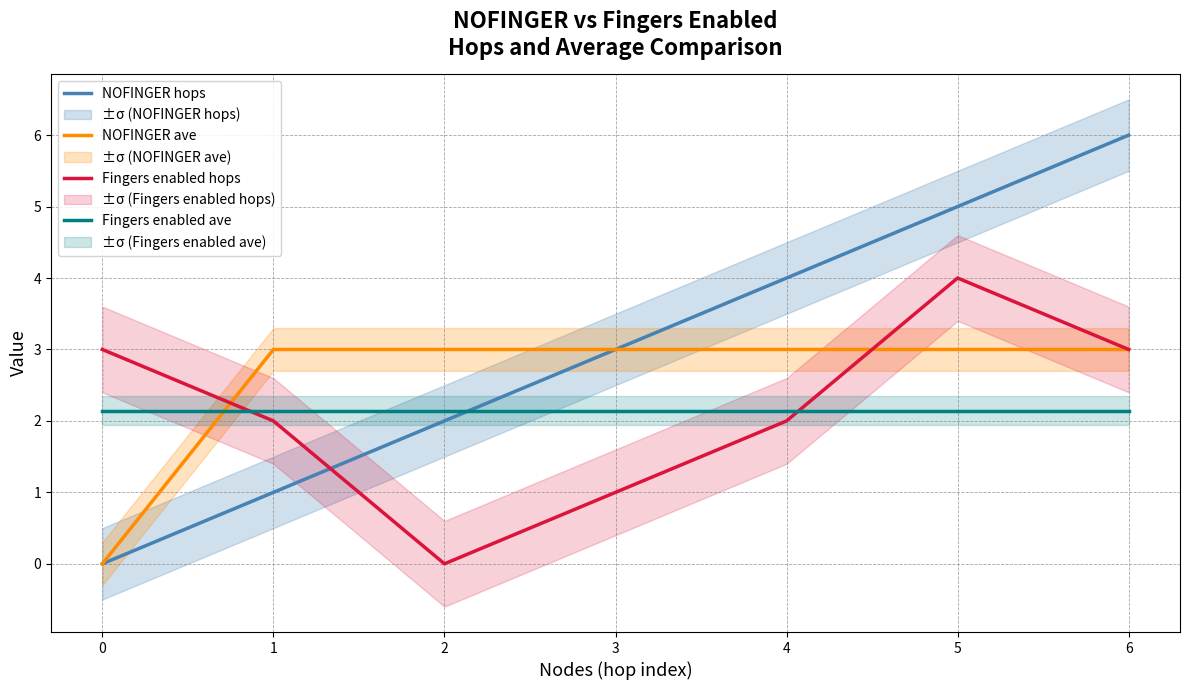

Read the NOFINGER hops value at 5.

5.0